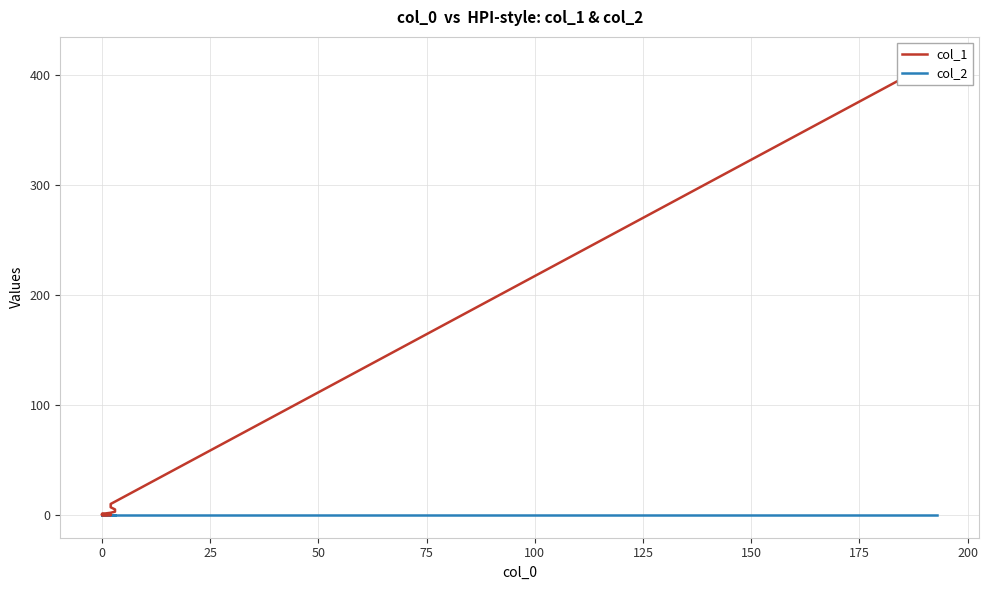

Which series changed the most between 50 and 13?

col_1